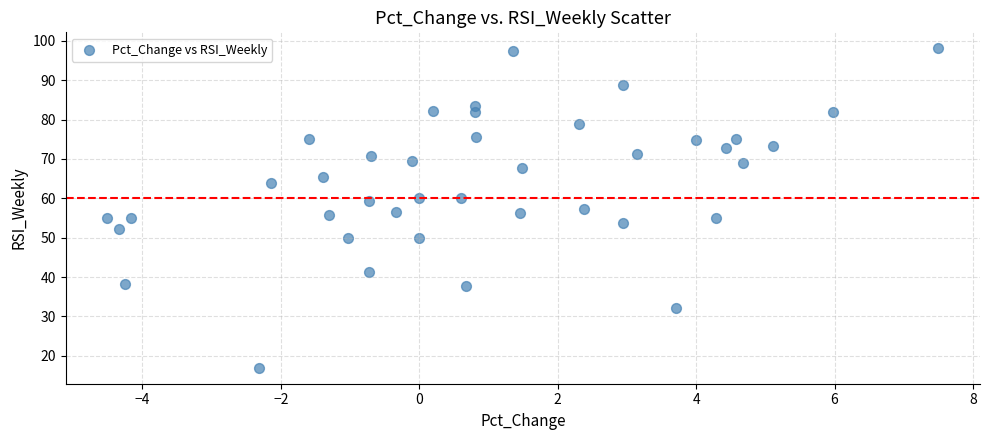

What is the range of Y values (max minus min)?

81.2